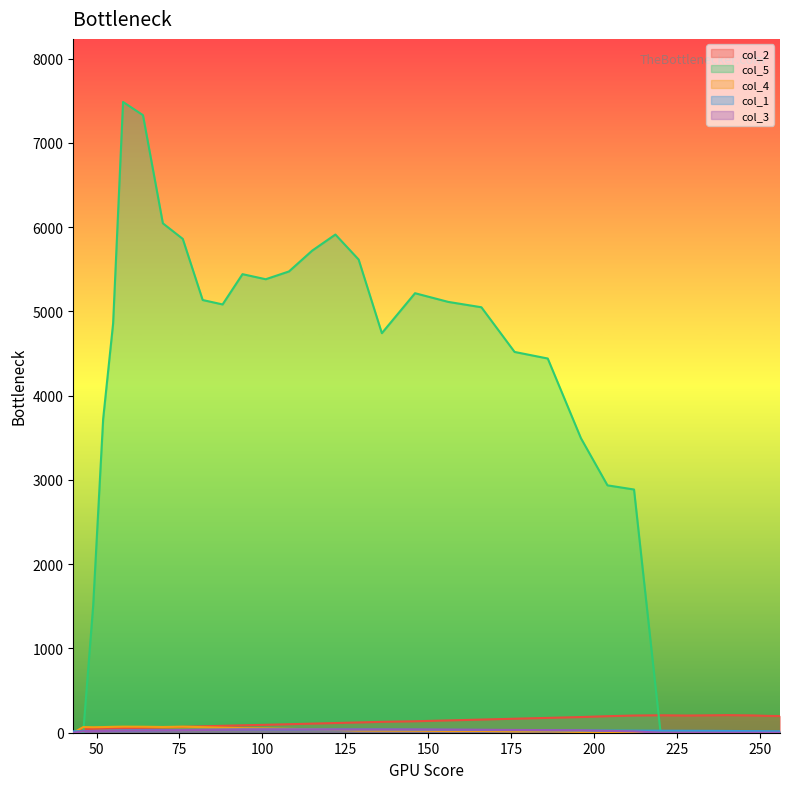

What is the maximum value for col_1?

39.0